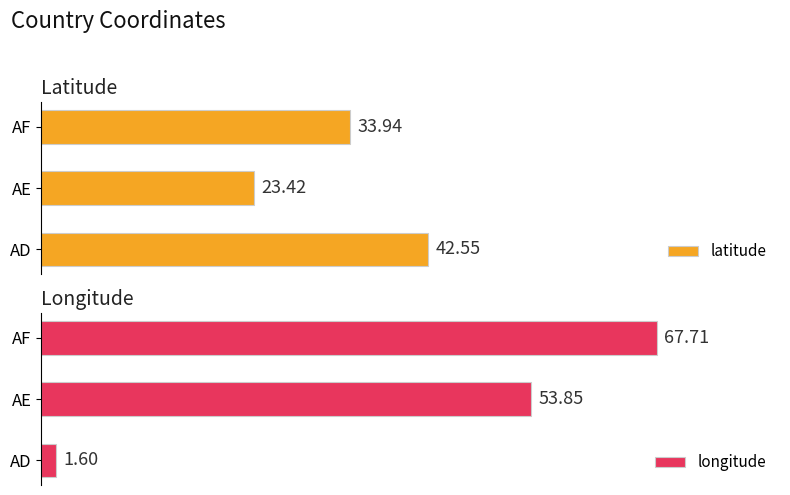

Which series changed the most between 10 and 20?

longitude